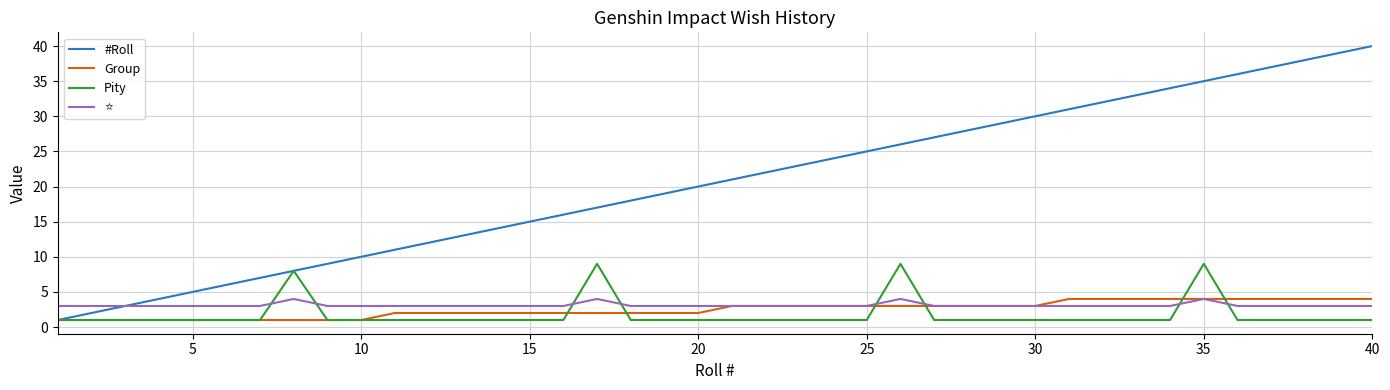

Which series has the widest spread of values?

#Roll